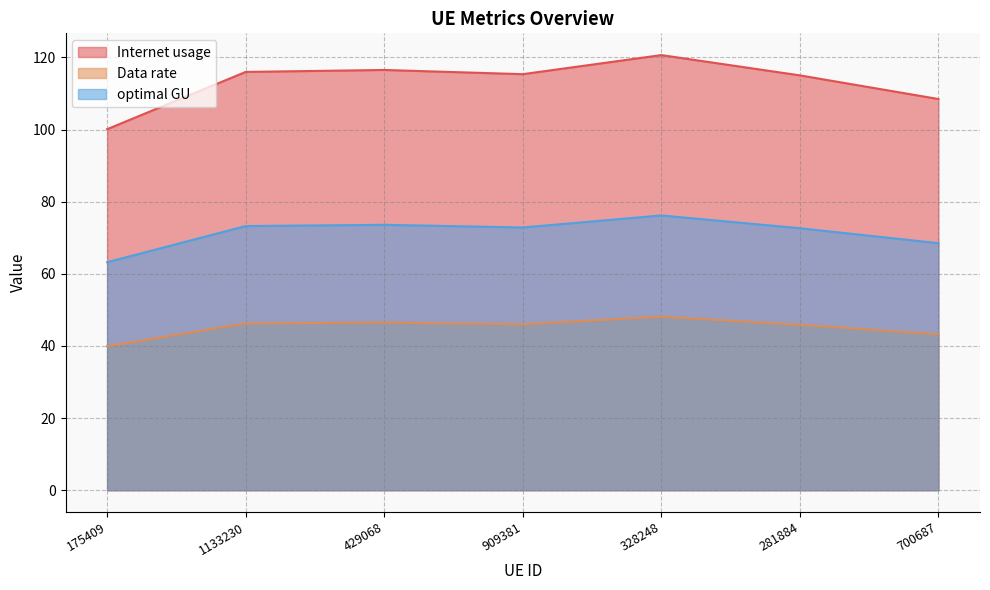

Which series has the largest total across all categories?

Internet usage